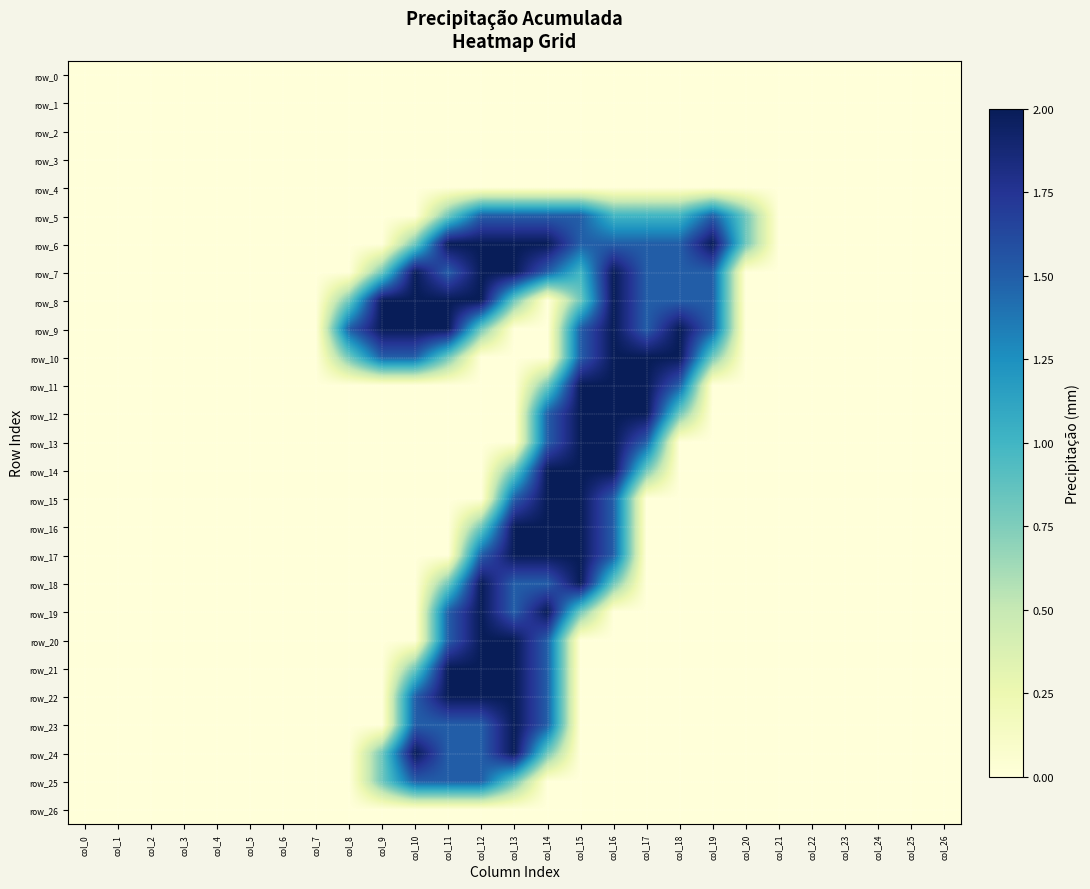

List the labels in order of row_0 value, largest first.

col_0, col_1, col_2, col_3, col_4, col_5, col_6, col_7, col_8, col_9, col_10, col_11, col_12, col_13, col_14, col_15, col_16, col_17, col_18, col_19, col_20, col_21, col_22, col_23, col_24, col_25, col_26